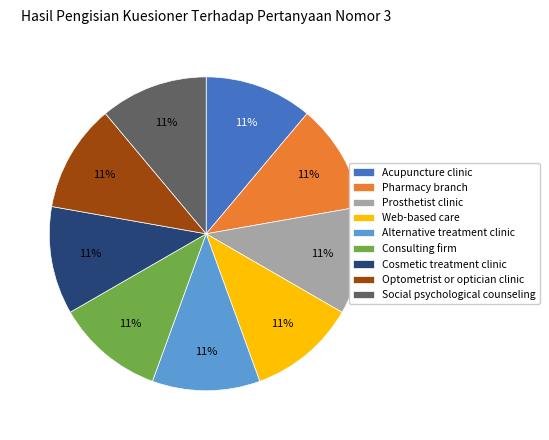

To the nearest percent, what portion does Cosmetic treatment clinic represent?

11%